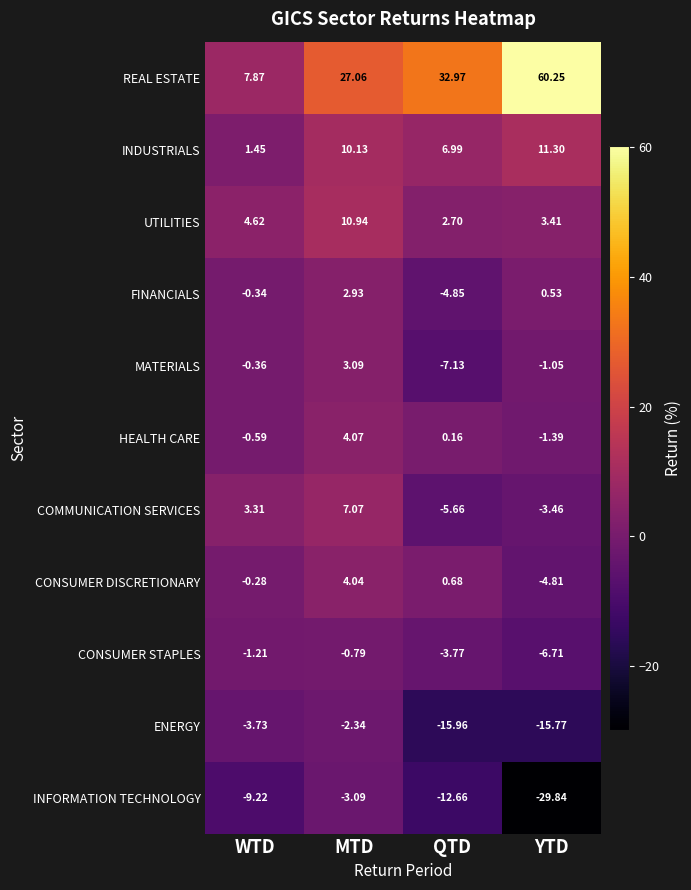

Between QTD and YTD, which series saw the biggest shift?

REAL ESTATE